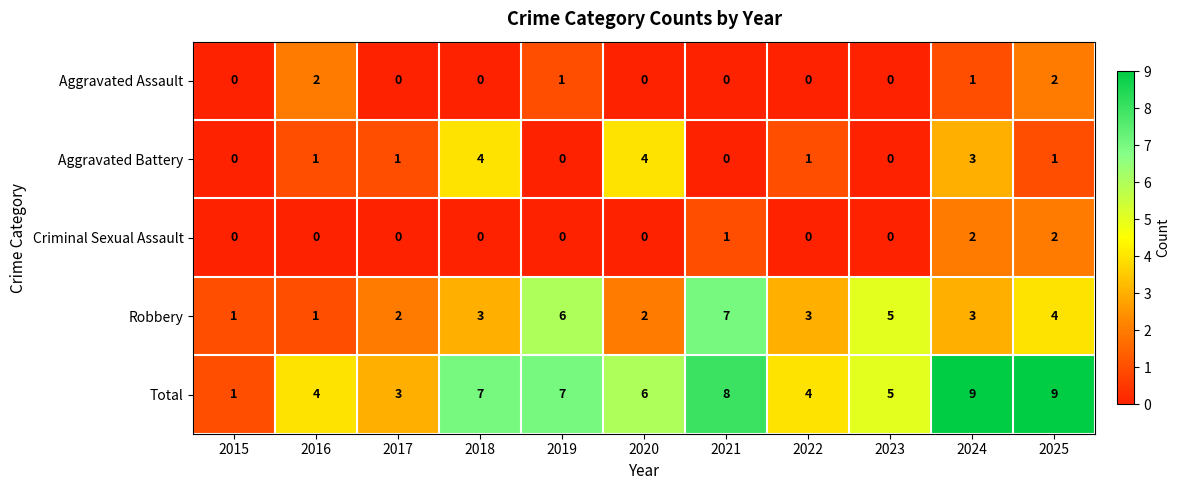

True or false: Robbery has a value of 2 at 2017.

True